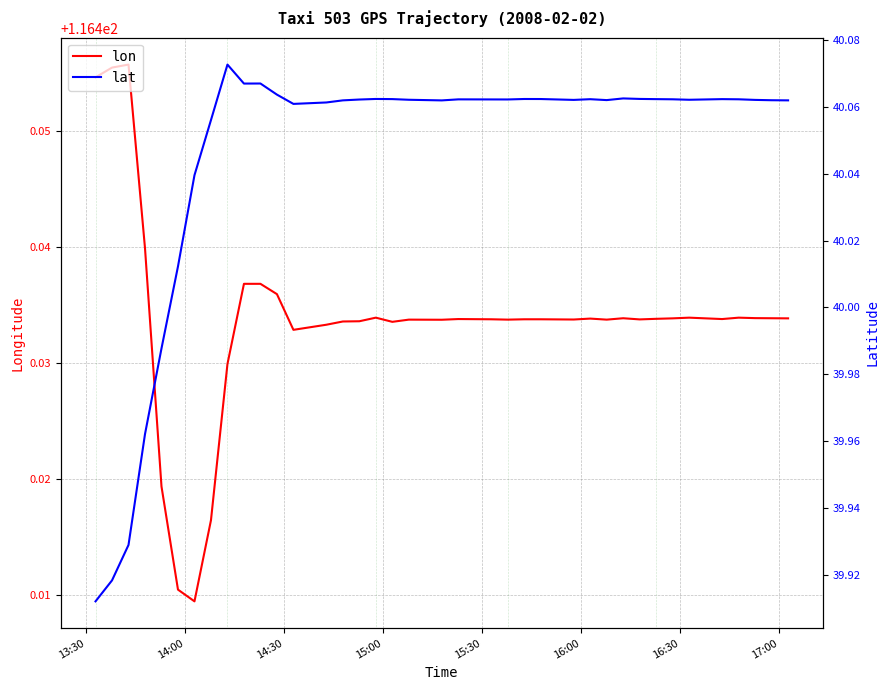

True or false: lon has more than 0 points higher than both neighbors.

True